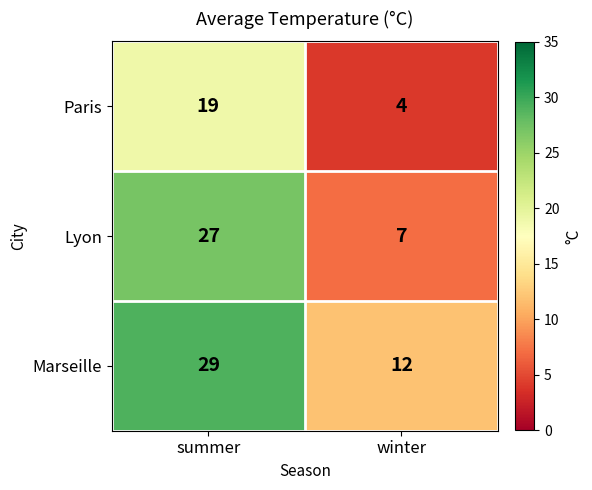

Rank the series by their average value, from lowest to highest.

Paris, Lyon, Marseille